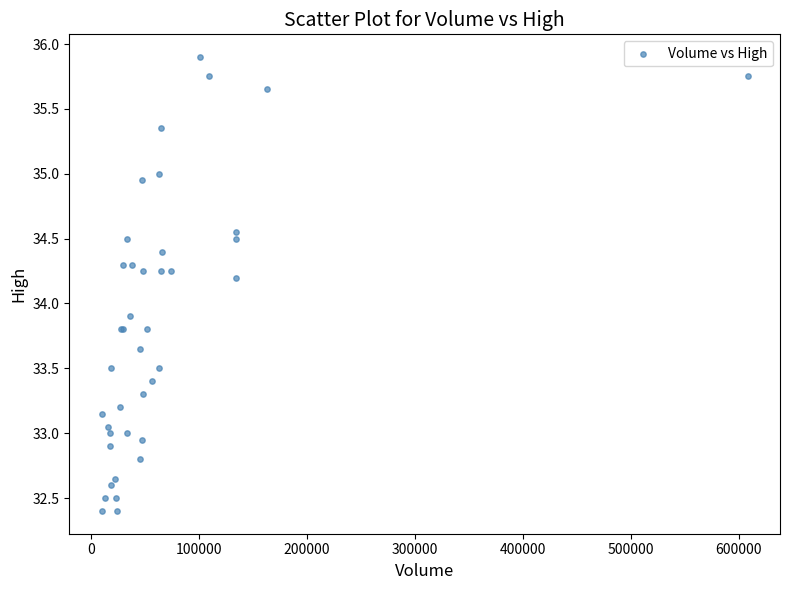

What Y value in the scatter plot is closest to 34?

33.9